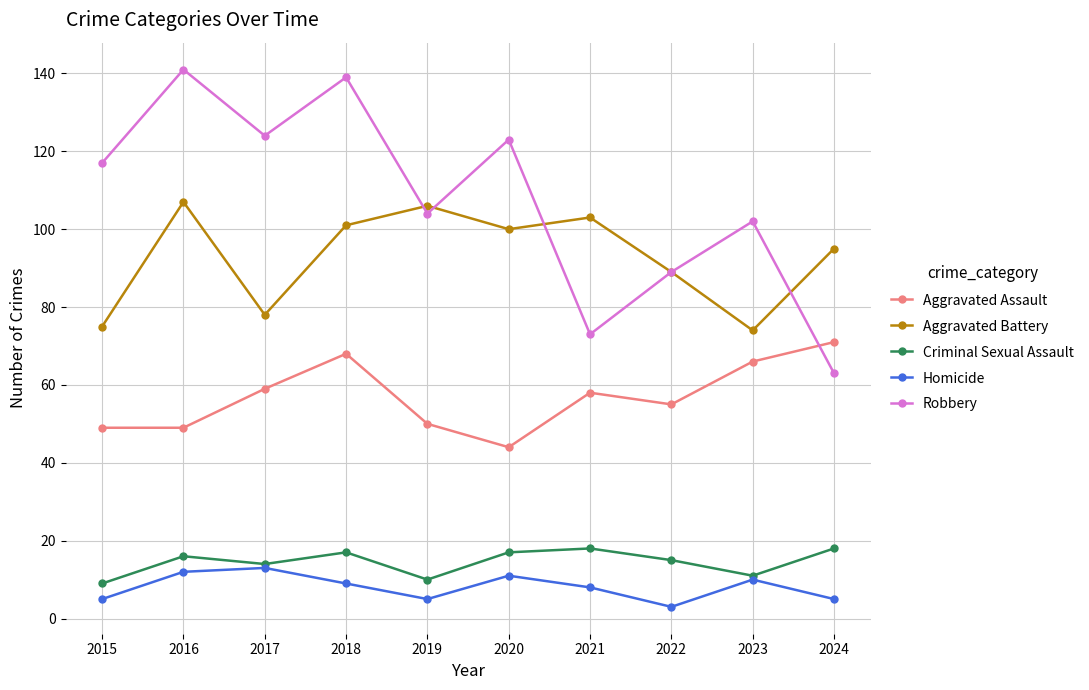

What is the total value across all series at 2020?

295